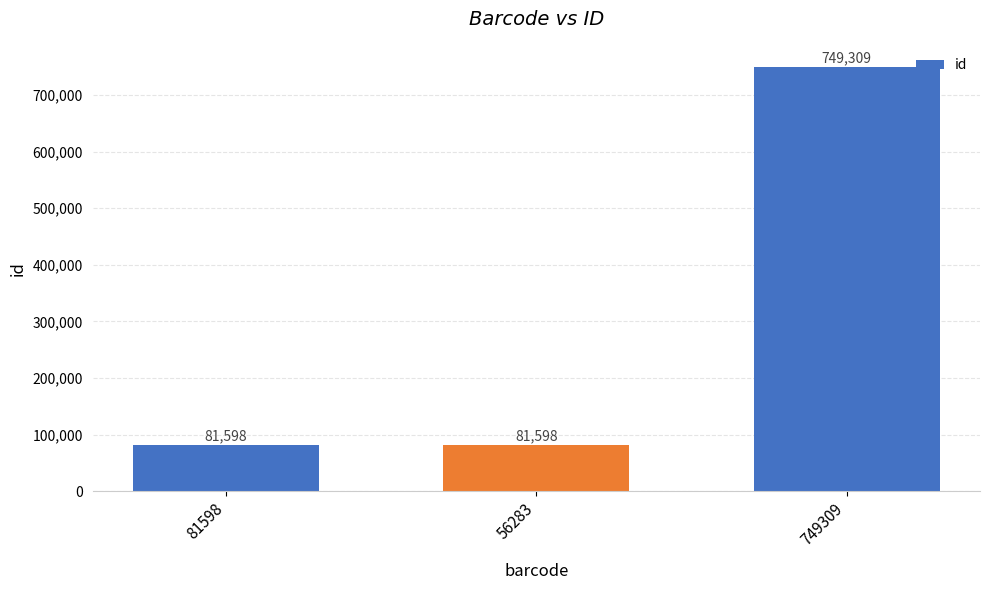

What is the average value?

304168